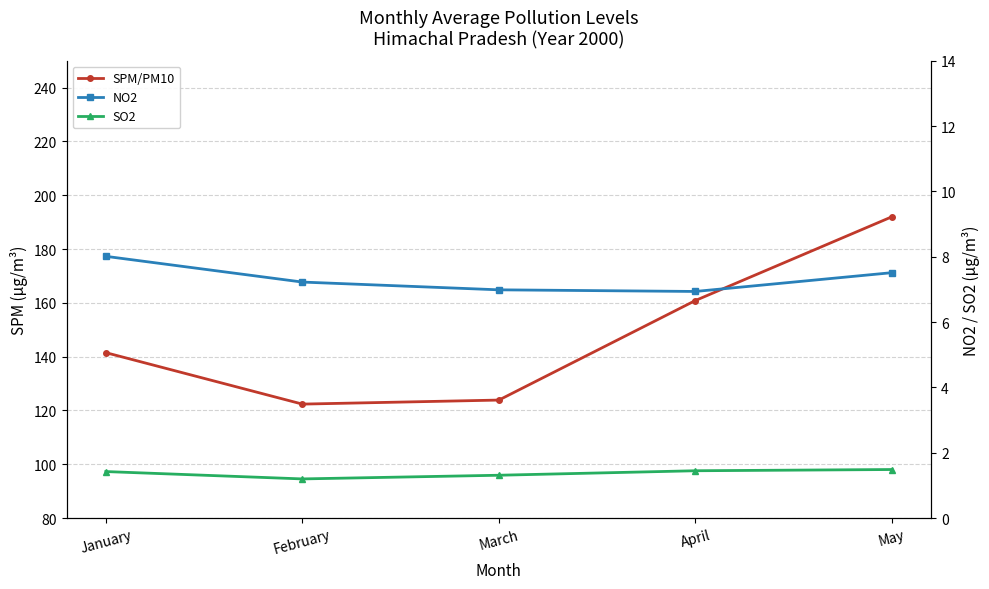

What is the average value of the NO2 series?

7.3